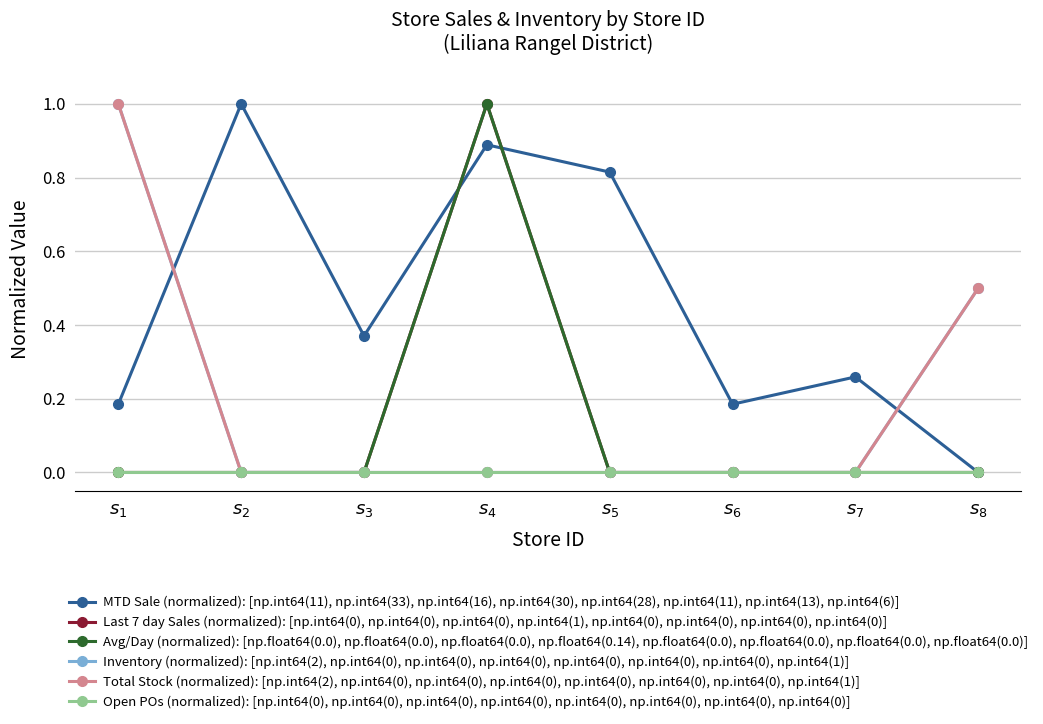

Is this an area chart (filled region under the line)?

No